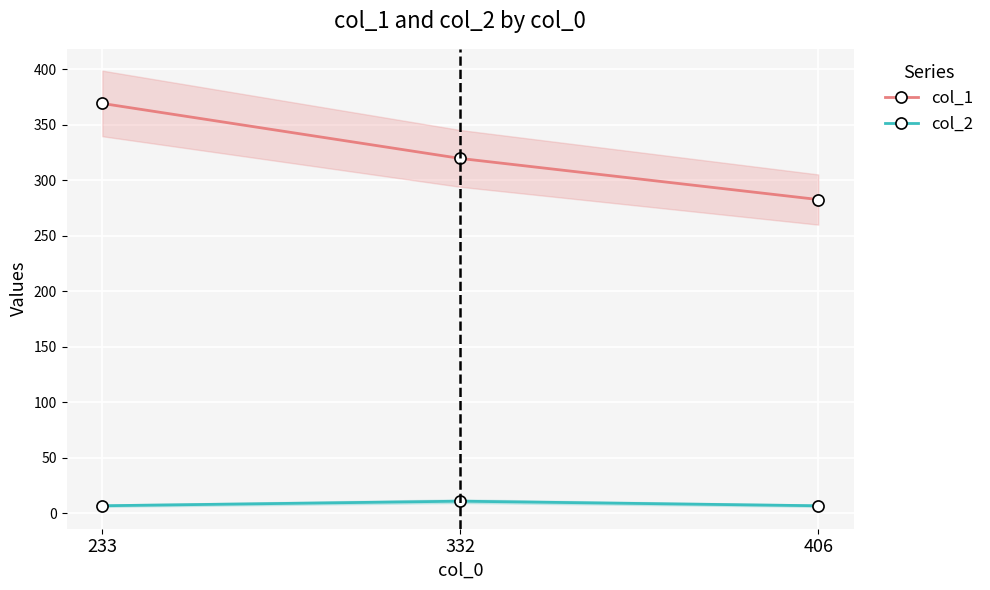

Reading left to right, extract all data points from this chart.

col_1: 233=369.0	332=319.5	406=282.5
col_2: 233=6.9	332=11.0	406=6.9